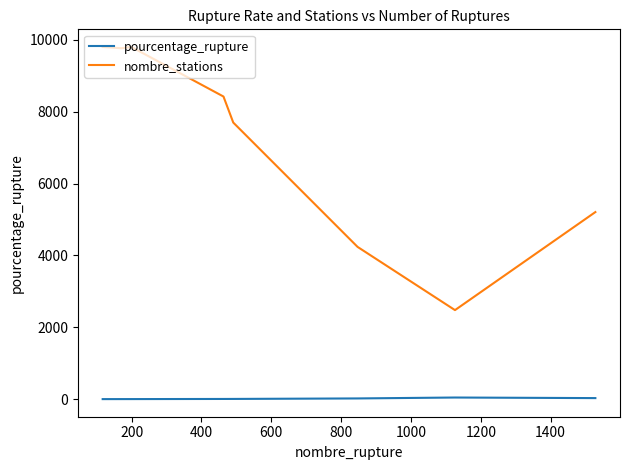

What are all the series names shown in the legend?

pourcentage_rupture, nombre_stations